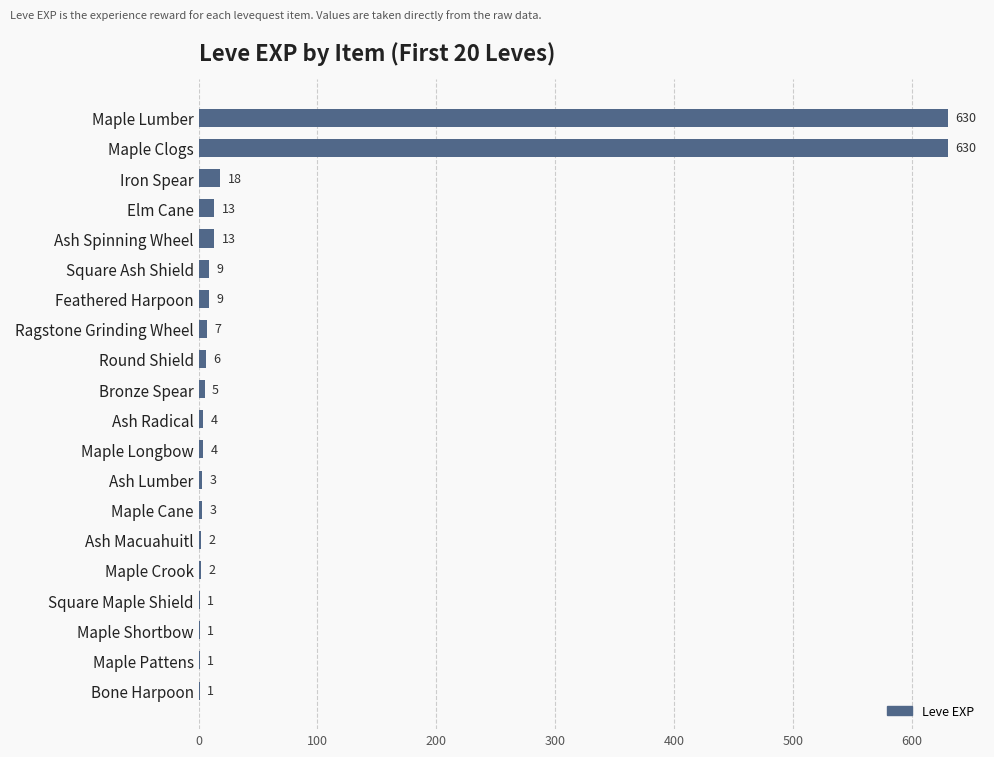

Reading top to bottom, transcribe all the data shown in this chart.

Maple Lumber=630	Maple Clogs=630	Iron Spear=18	Elm Cane=13	Ash Spinning Wheel=13	Square Ash Shield=9	Feathered Harpoon=9	Ragstone Grinding Wheel=7	Round Shield=6	Bronze Spear=5	Ash Radical=4	Maple Longbow=4	Ash Lumber=3	Maple Cane=3	Ash Macuahuitl=2	Maple Crook=2	Square Maple Shield=1	Maple Shortbow=1	Maple Pattens=1	Bone Harpoon=1